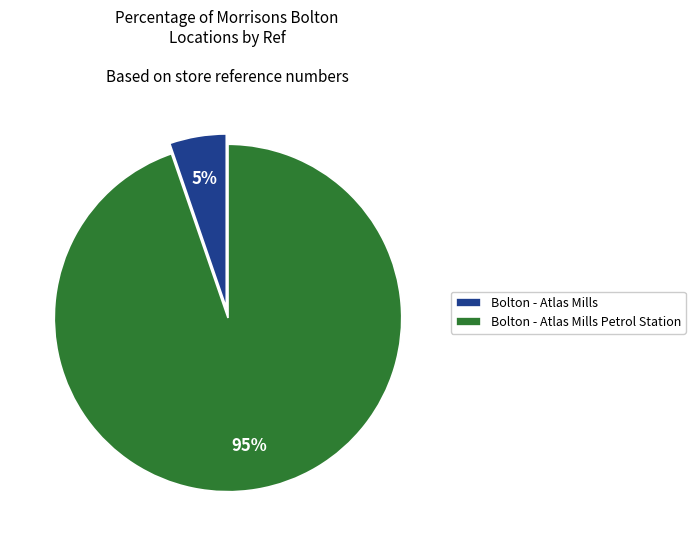

Rank the categories by value from highest to lowest.

Bolton - Atlas Mills Petrol Station, Bolton - Atlas Mills